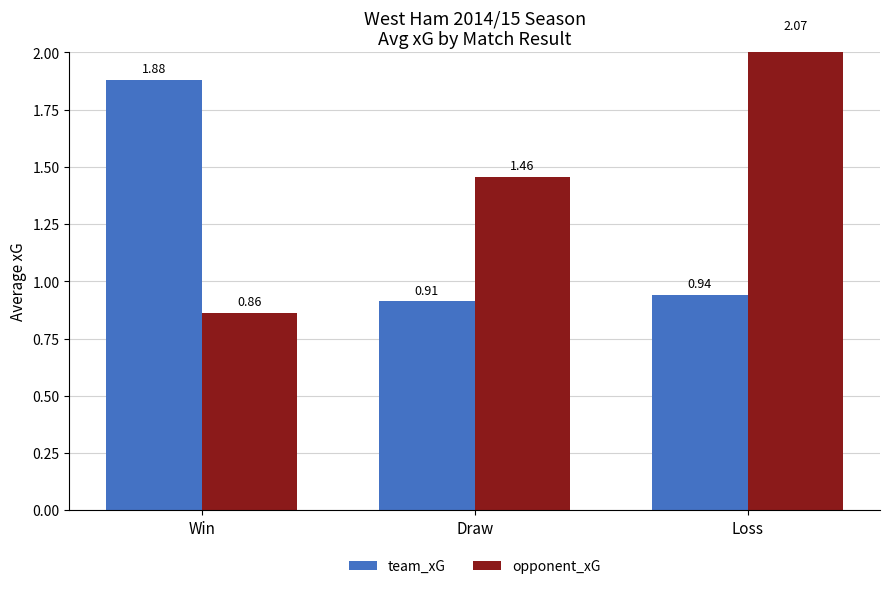

What is the label of the 1st bar from the right?

Loss